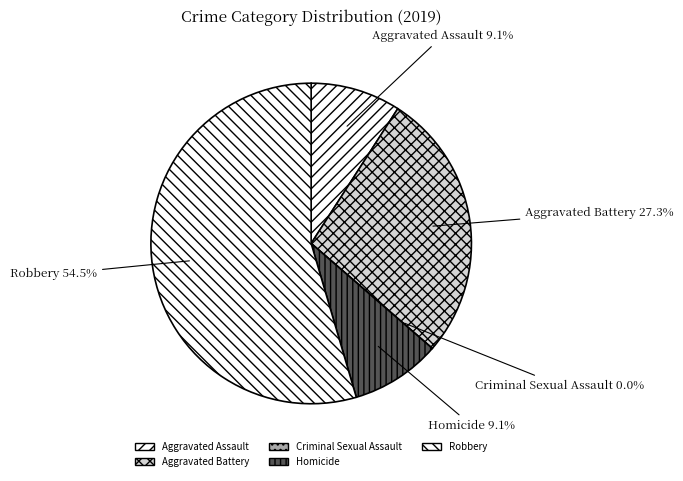

How much of the chart is everything except Aggravated Assault?

90.9%